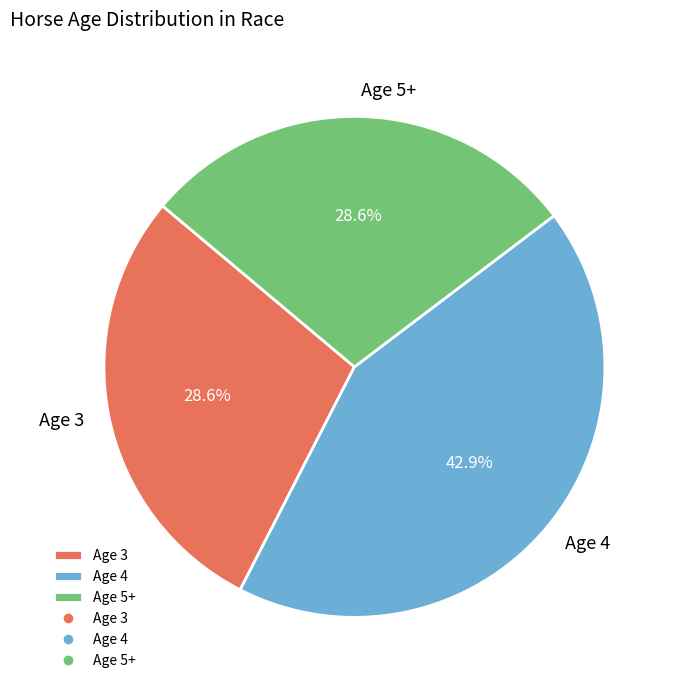

Count the number of slices in the pie.

3